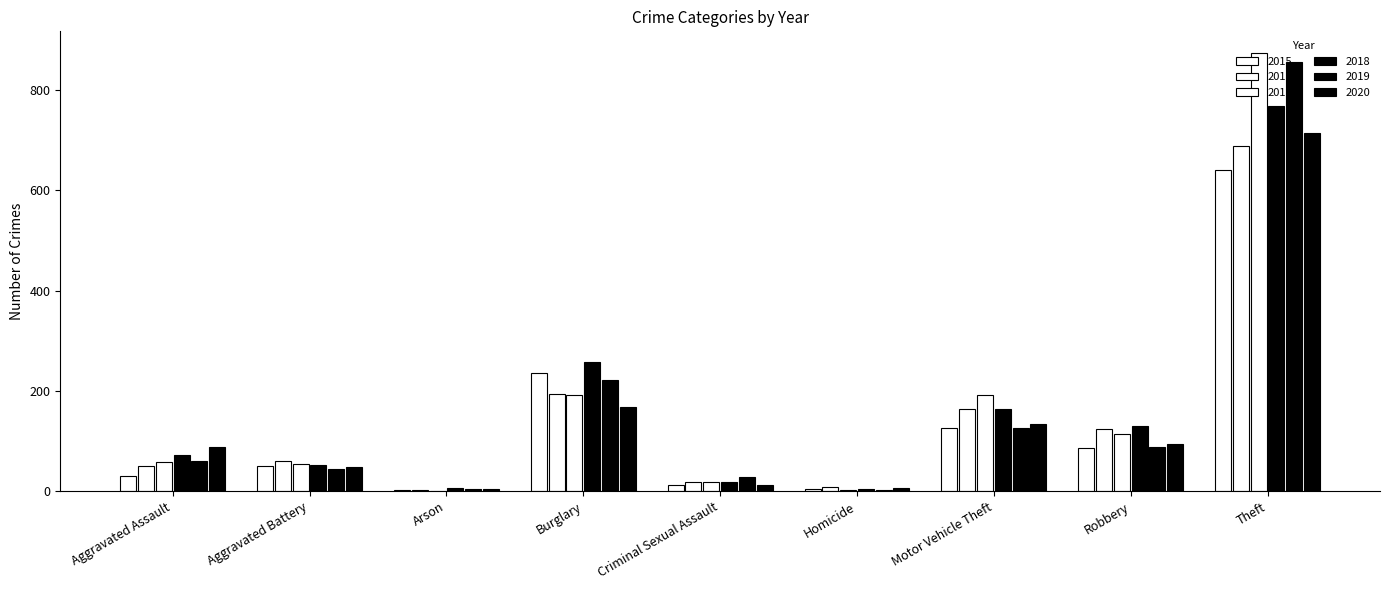

Which category has the highest value in the 2015 series?

Theft